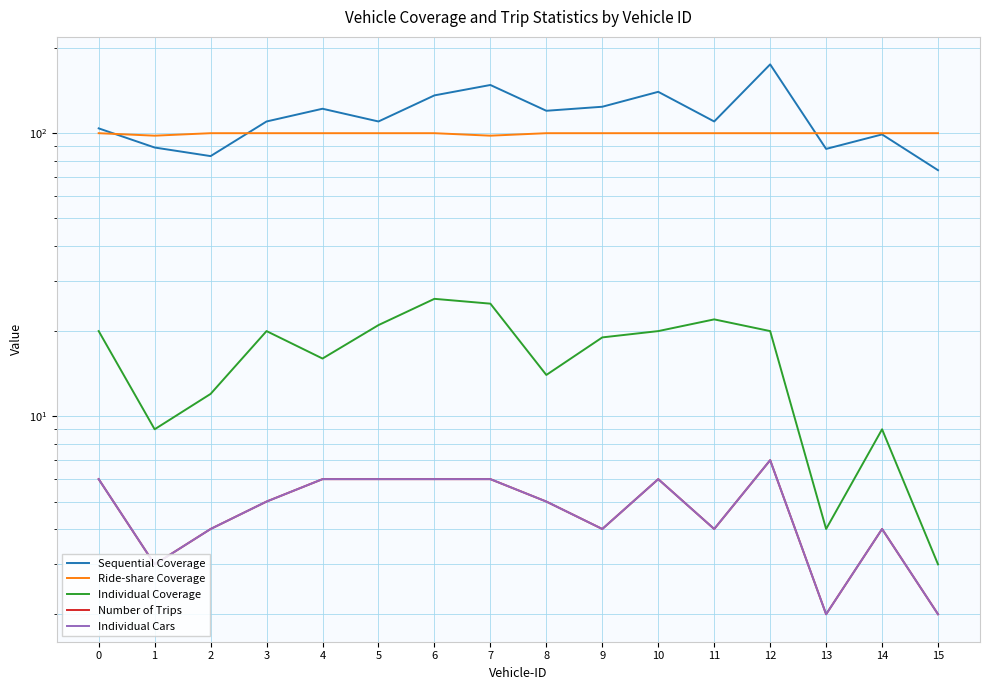

What is the approximate value of Ride-share Coverage at 3?

100